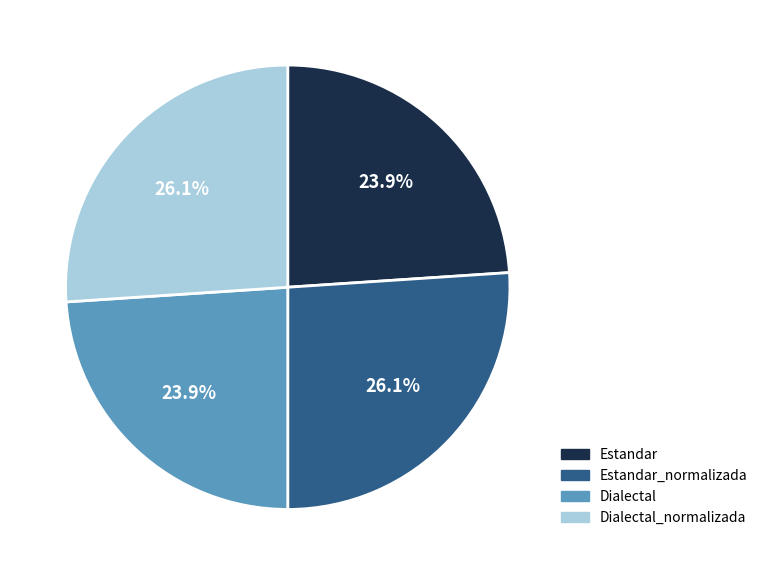

Is there any slice that represents more than half of the pie?

No